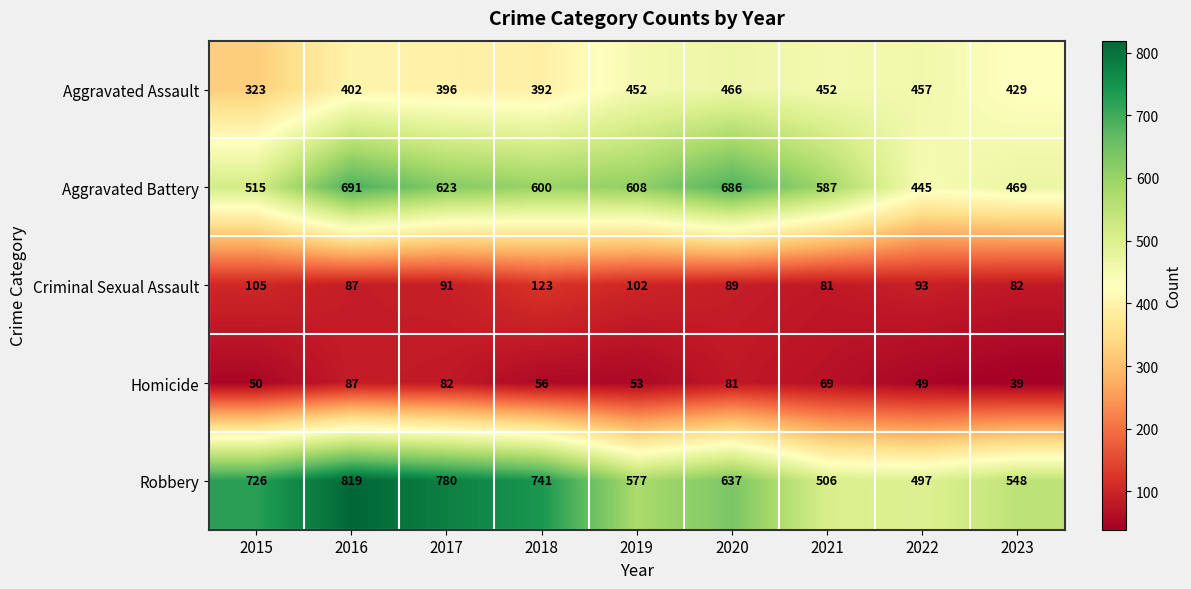

What is the spread (max minus min) of values at 2023?

509